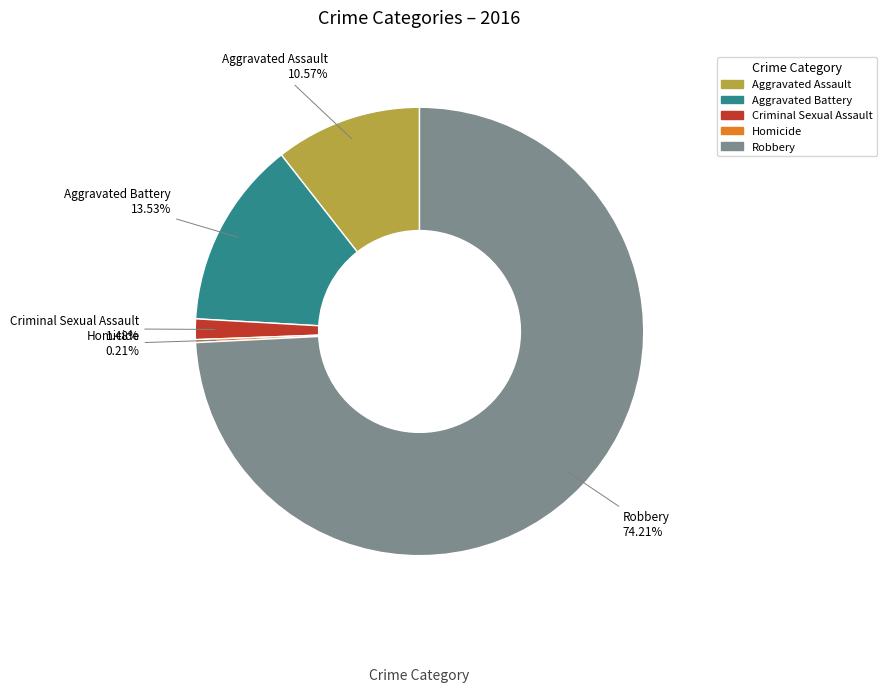

Is there a majority slice in this chart?

Yes